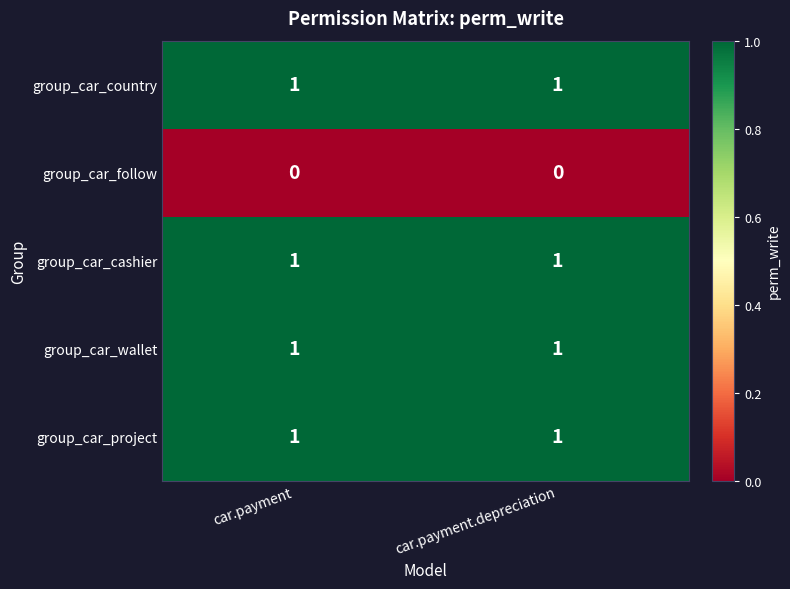

True or false: group_car_follow has a value of 0 at car.payment.

True